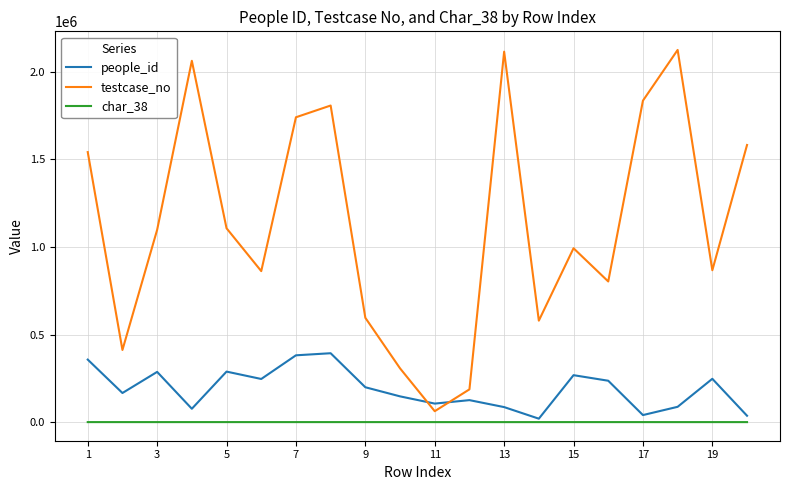

Which series has the largest total across all categories?

testcase_no